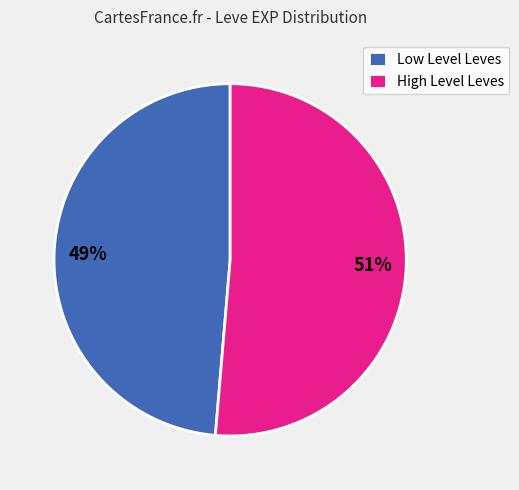

Combined, do 49% and 51% account for over 50%?

Yes